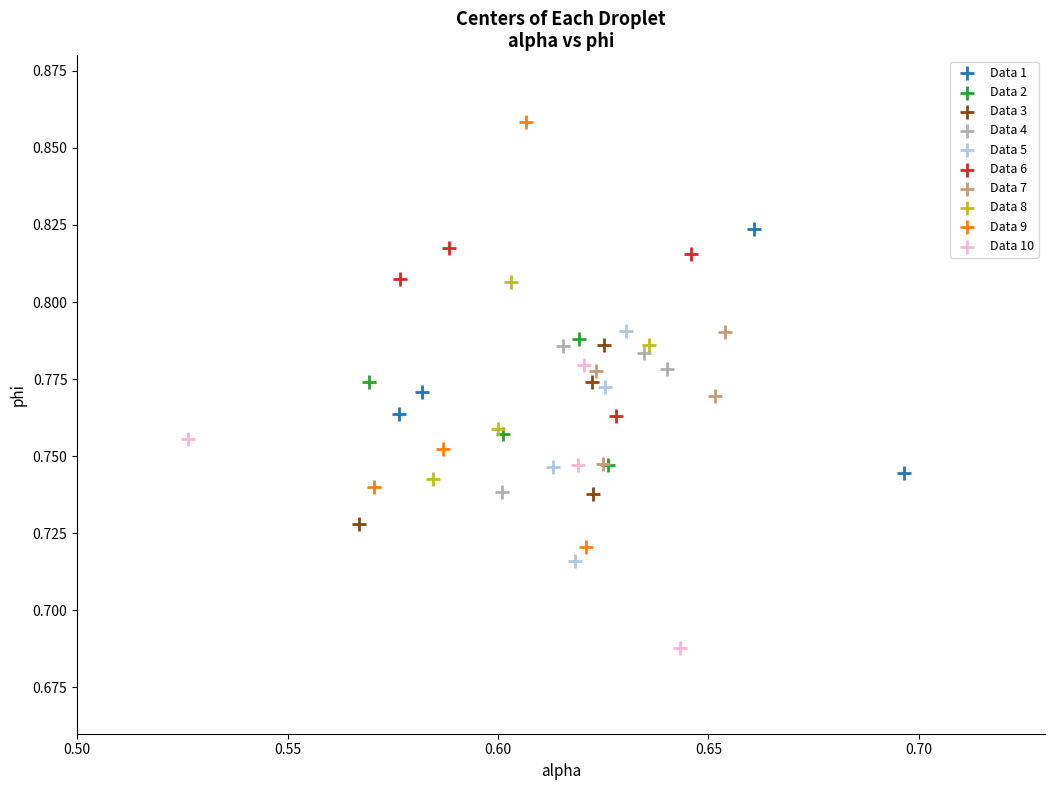

Which series contains the highest Y value?

Data 9